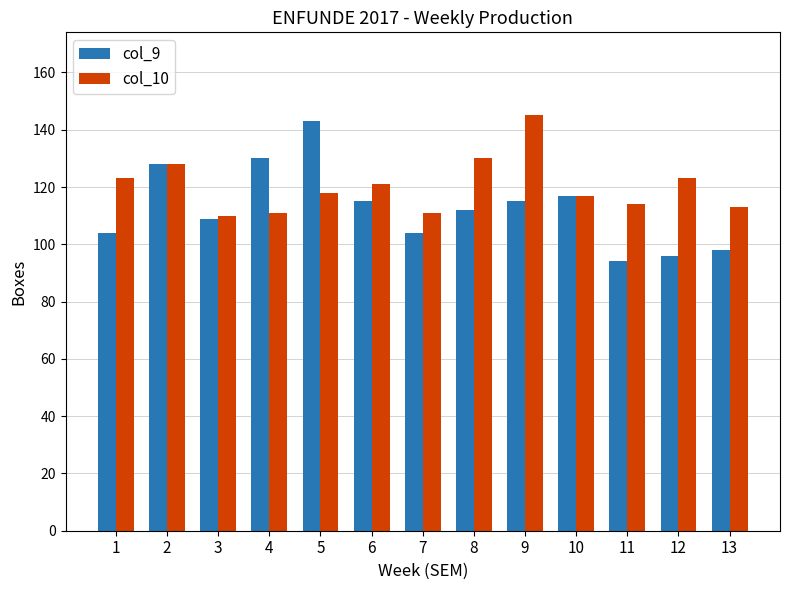

What is the sum of the col_9 values at 3 and 8?

221